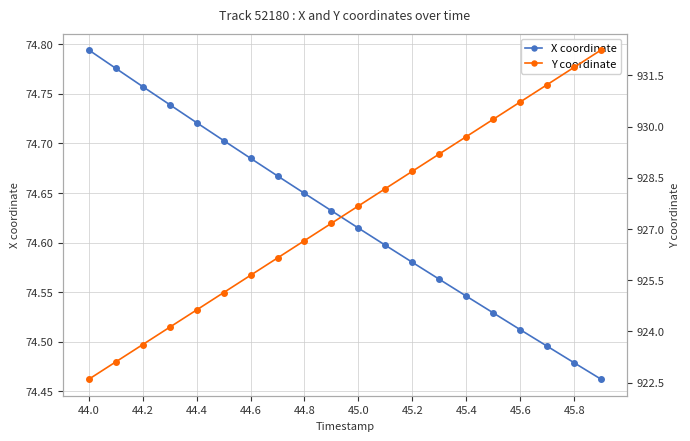

Which category has the lowest value across all series?

19